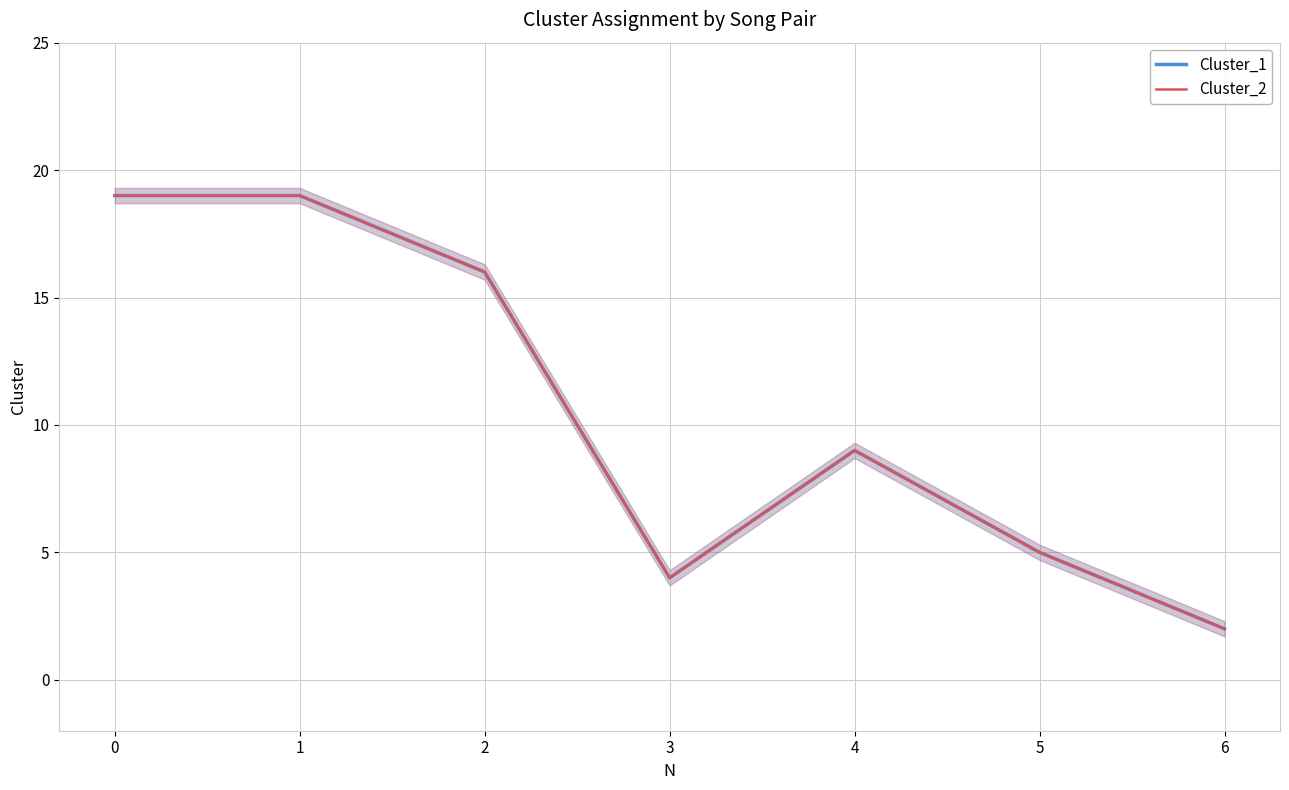

True or false: Cluster_2 has a value of 2 at 4.

False